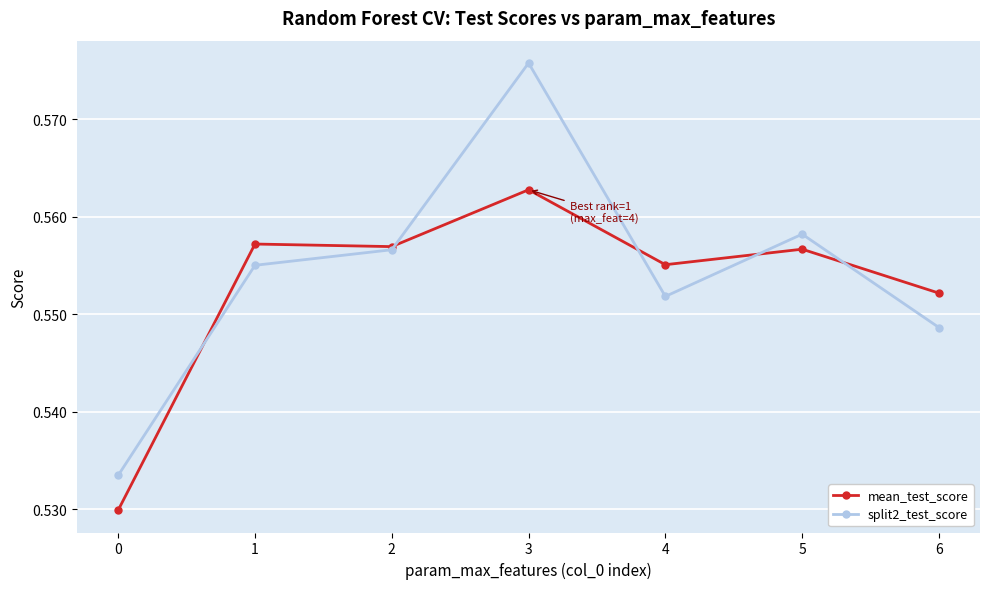

Between which two adjacent categories do split2_test_score and mean_test_score first intersect?

0 and 1